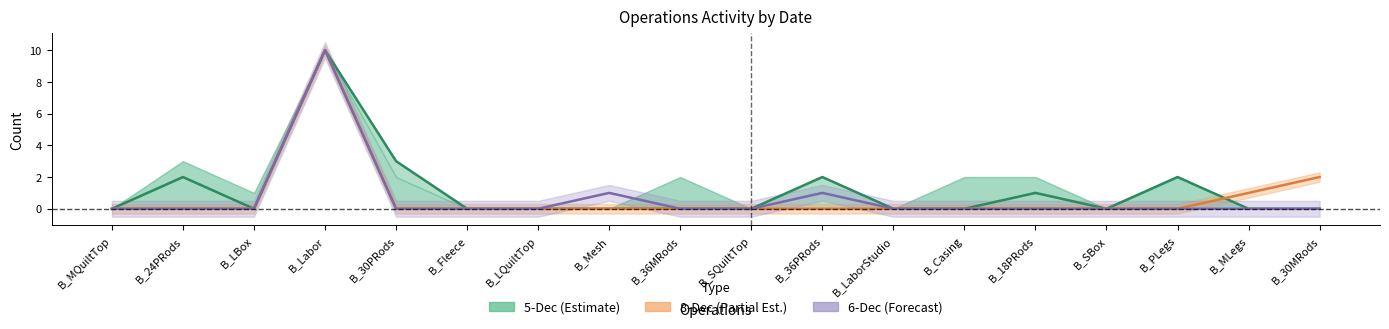

The 6-Dec (Forecast) series shows -7 at B_Fleece. True or false?

False